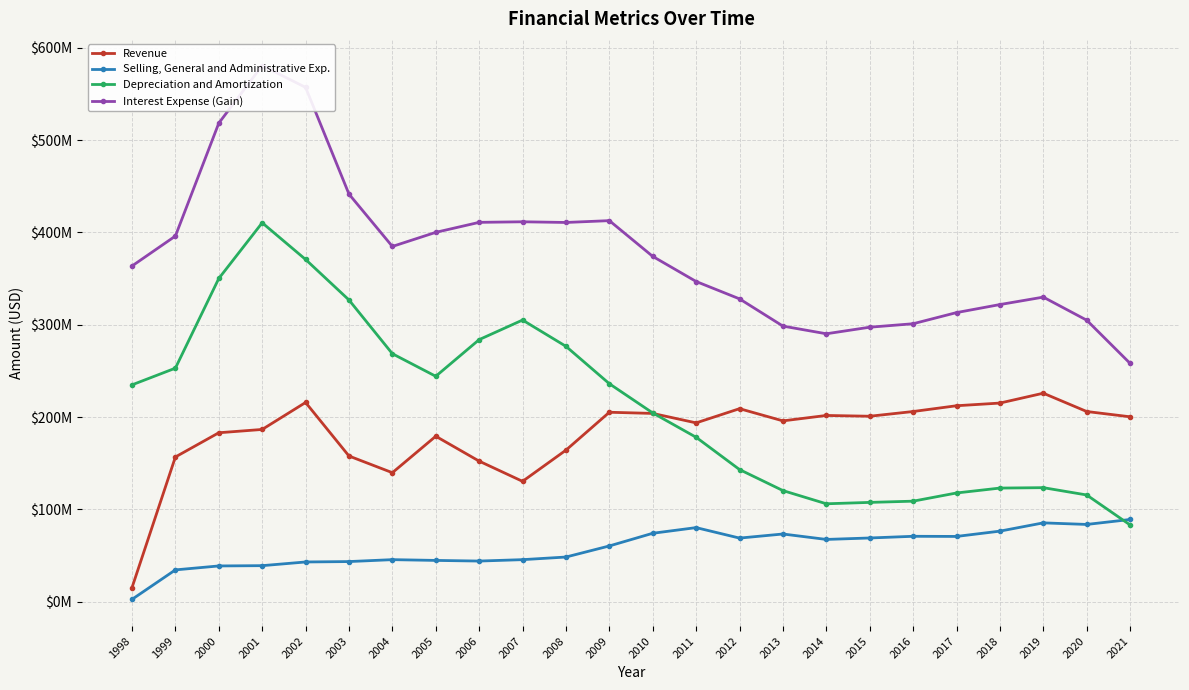

What is the difference between the Selling, General and Administrative Exp. values at 2017 and 2012?

1789000